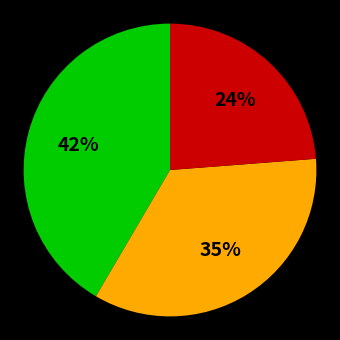

Is there any slice that represents more than half of the pie?

No